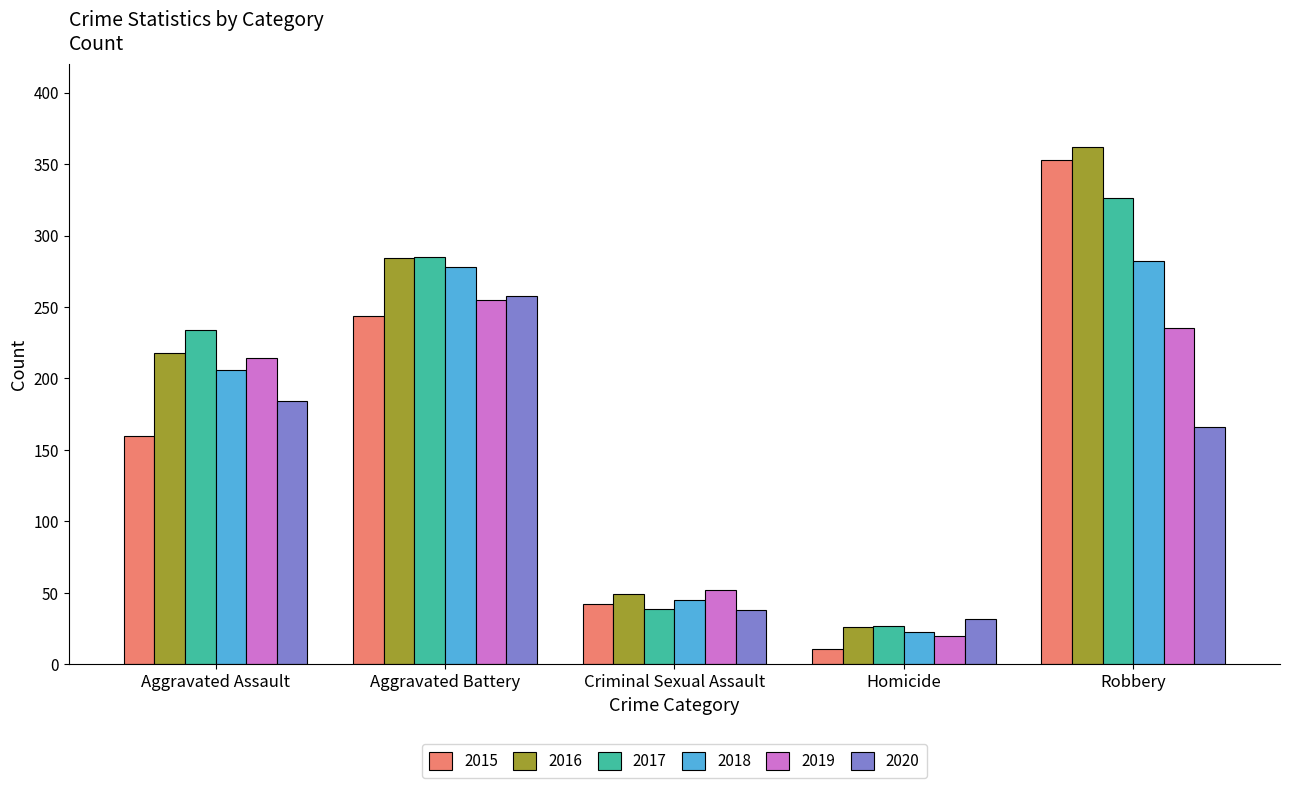

Is the value of 2015 at Criminal Sexual Assault greater than the value of 2017 at Homicide?

Yes